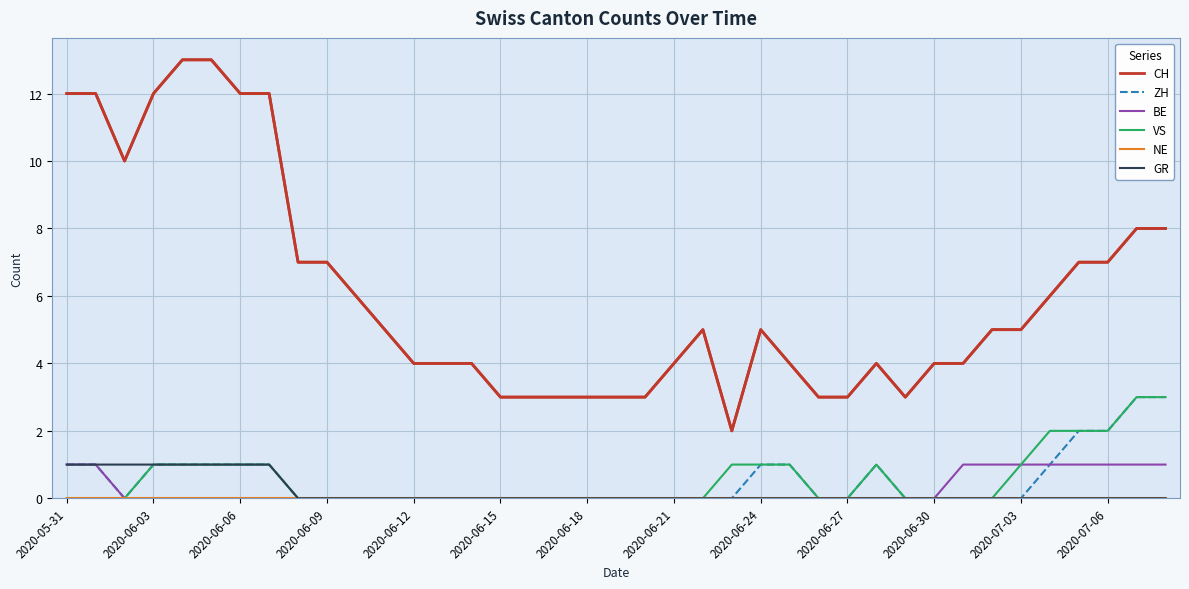

What is the maximum value shown in the chart?

13